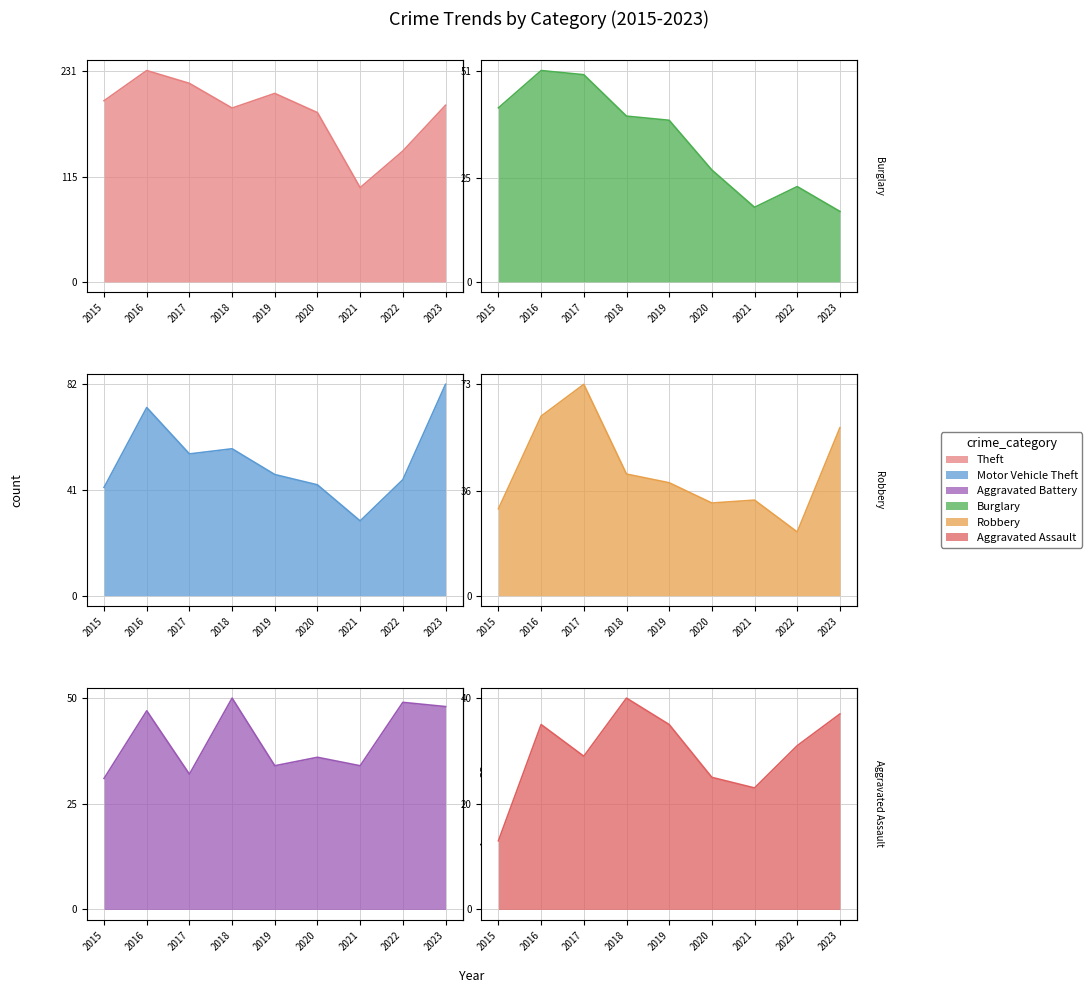

The Motor Vehicle Theft series shows 29 at 2021. True or false?

True